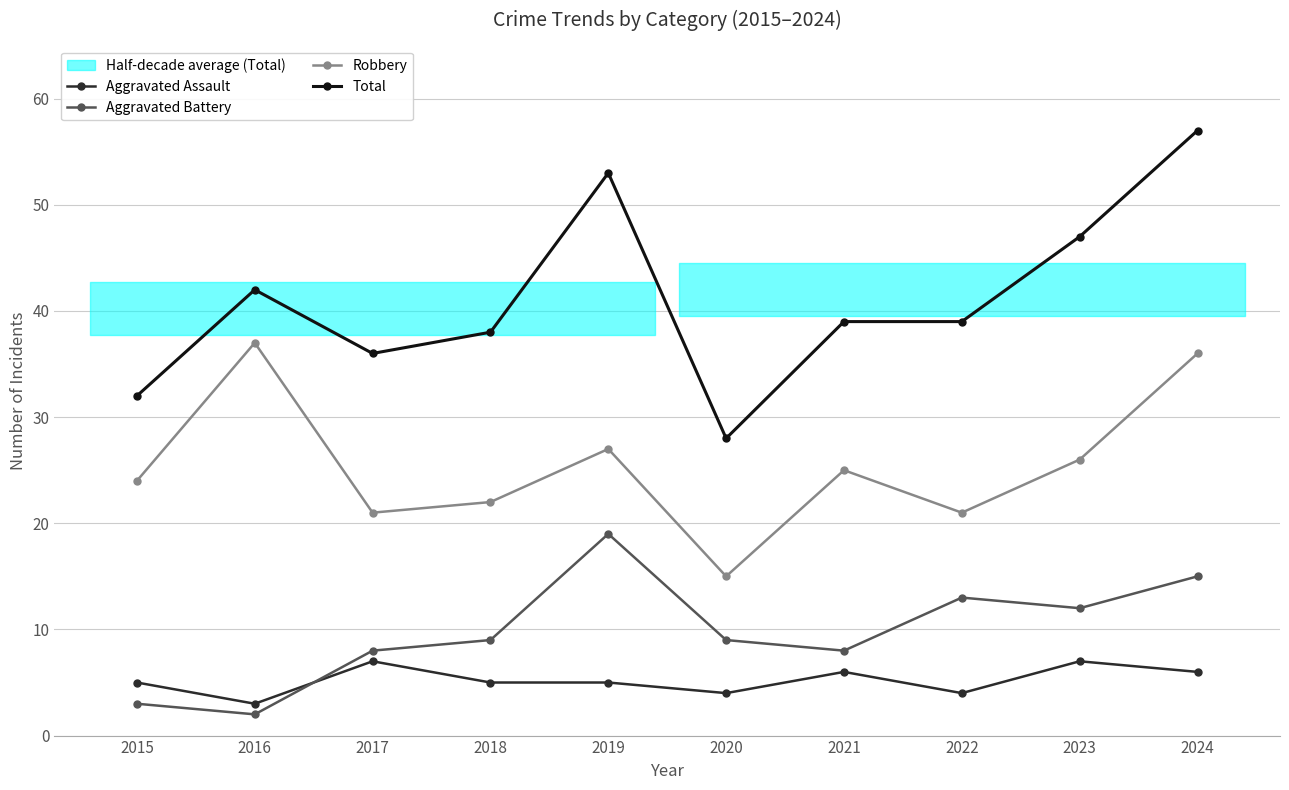

At 2019, list the series in order from smallest to largest.

Aggravated Assault, Aggravated Battery, Robbery, Total